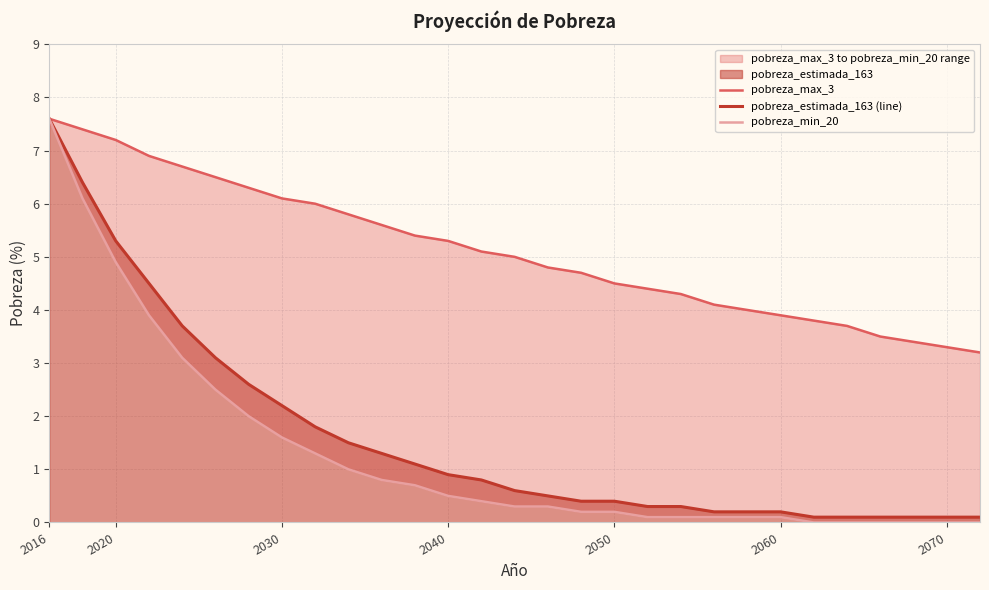

The pobreza_estimada_163 (line) series shows 2.8 at 2016. True or false?

False